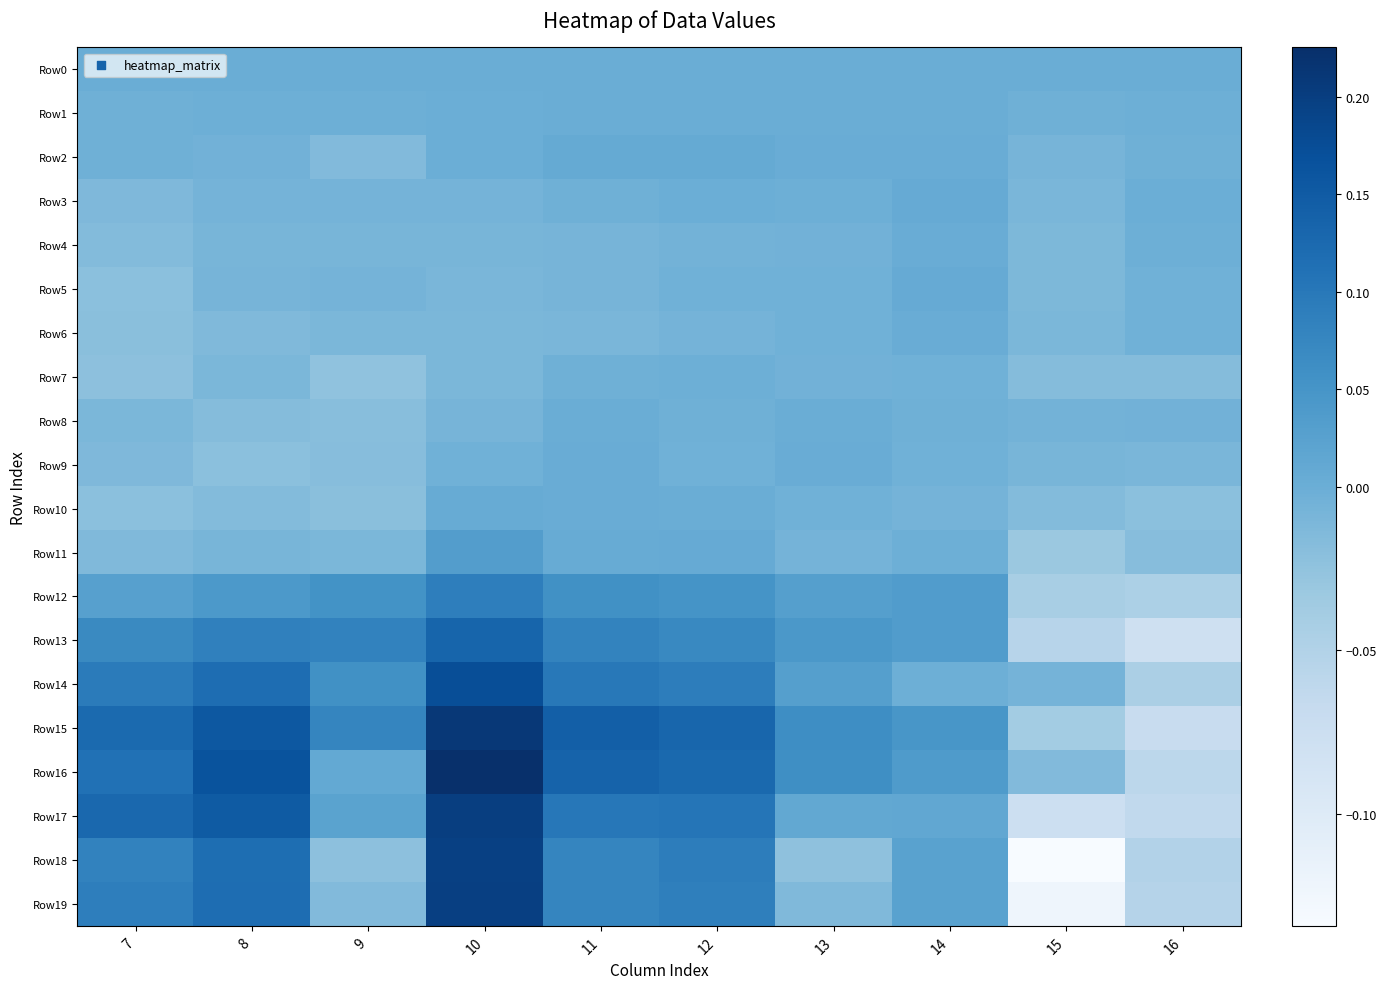

List the series in order of their peak value, highest first.

Row16, Row15, Row17, Row19, Row18, Row14, Row13, Row12, Row11, Row2, Row3, Row5, Row10, Row4, Row9, Row6, Row8, Row1, Row0, Row7